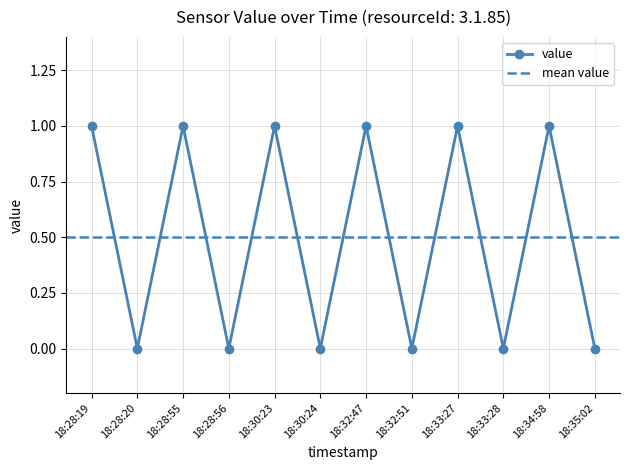

List the labels in order of value, smallest first.

18:28:20, 18:28:56, 18:30:24, 18:32:51, 18:33:28, 18:35:02, 18:28:19, 18:28:55, 18:30:23, 18:32:47, 18:33:27, 18:34:58